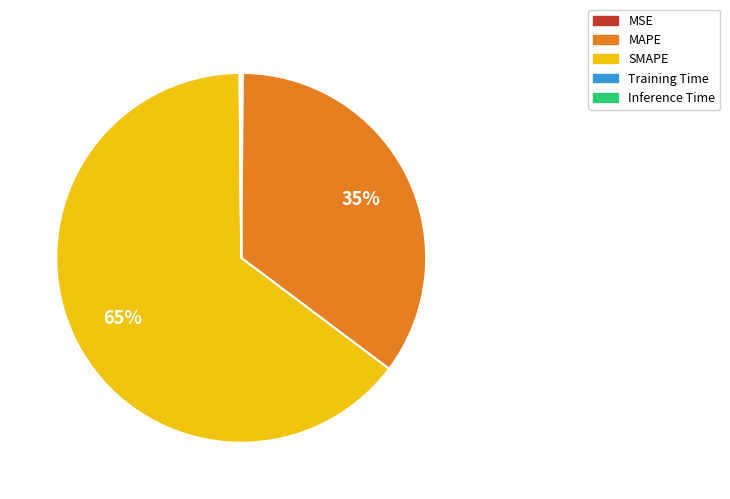

To the nearest percent, what is the average slice percentage?

20%